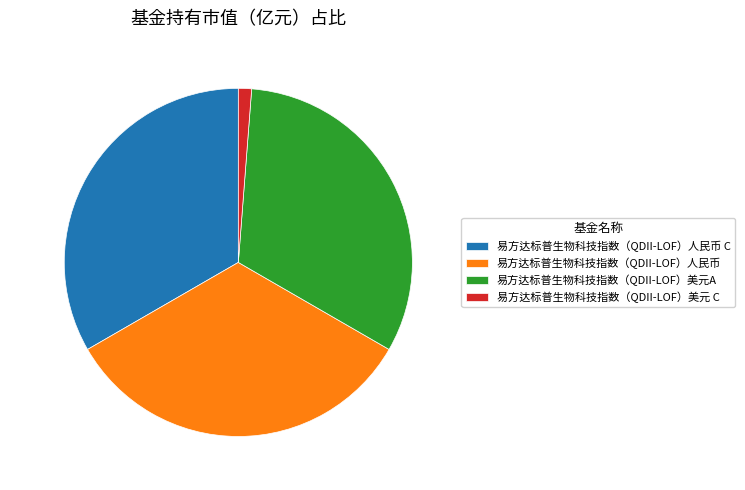

Does any single category account for the majority?

No